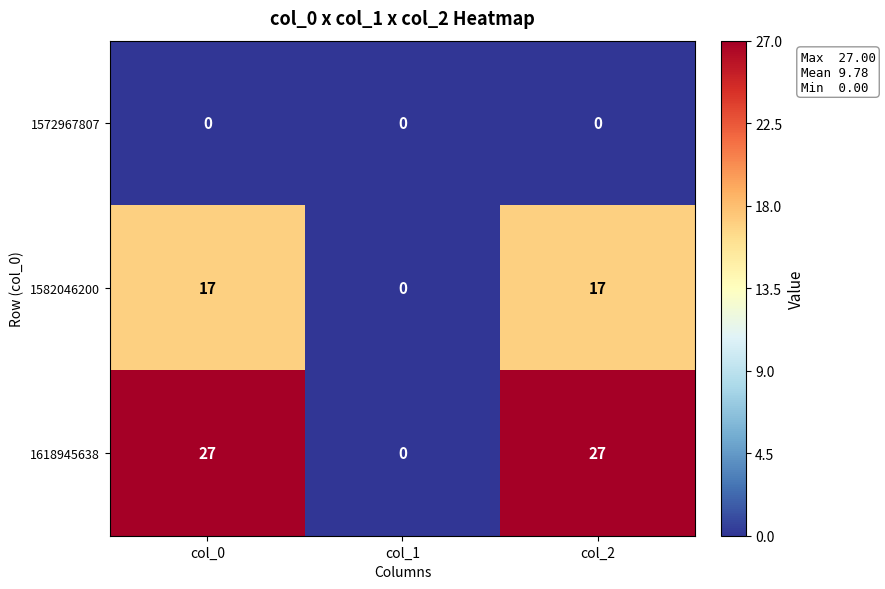

Rank the series by their maximum value, from lowest to highest.

1572967807, 1582046200, 1618945638